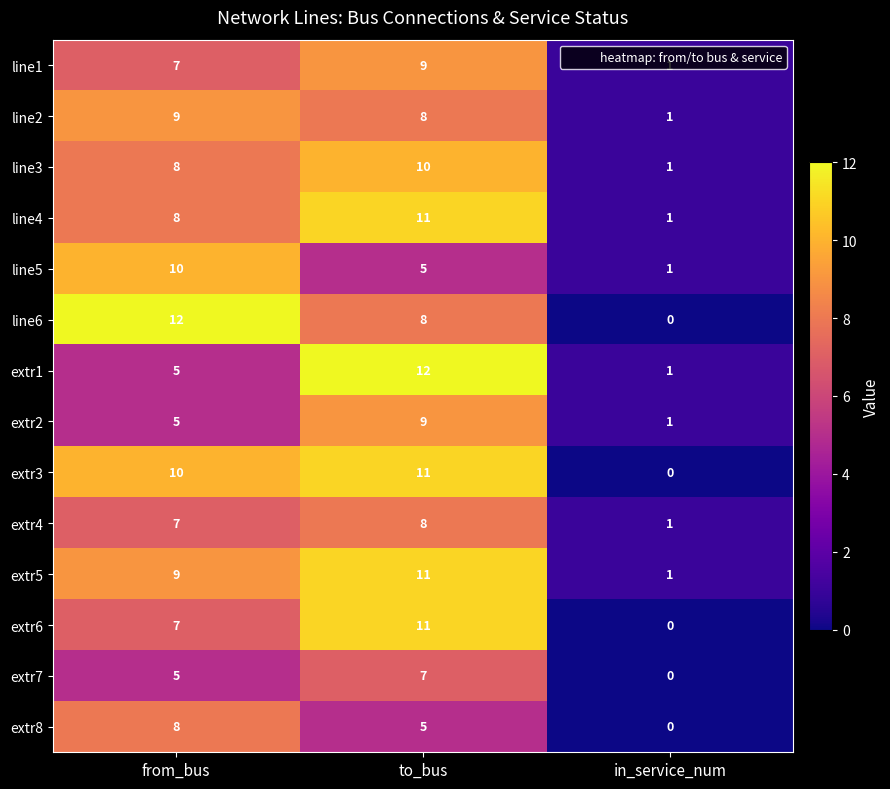

Rank the categories by extr7 value from highest to lowest.

to_bus, from_bus, in_service_num